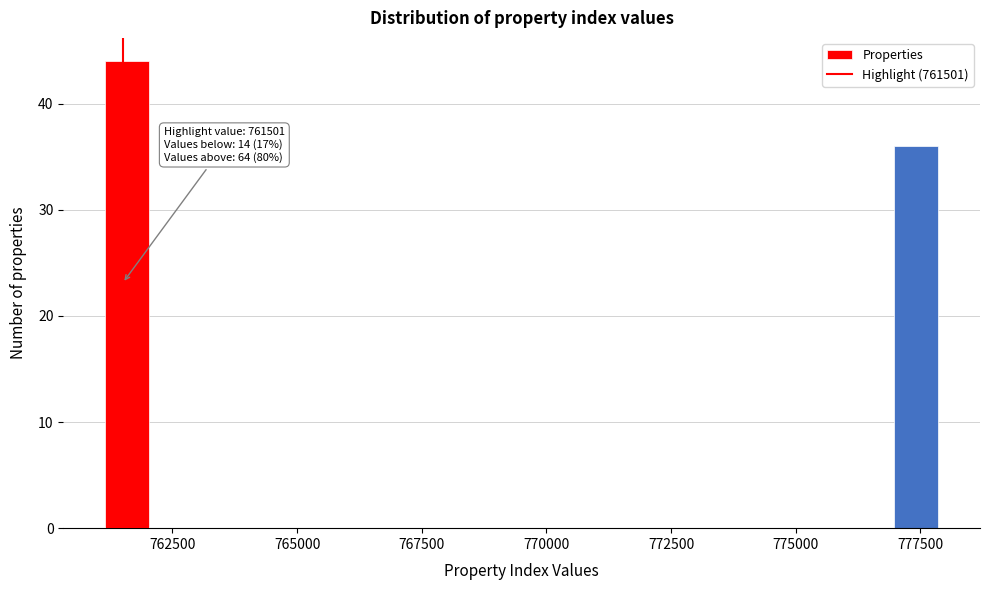

Read against the x-axis, roughly where is the centre of the tallest bar?

761500